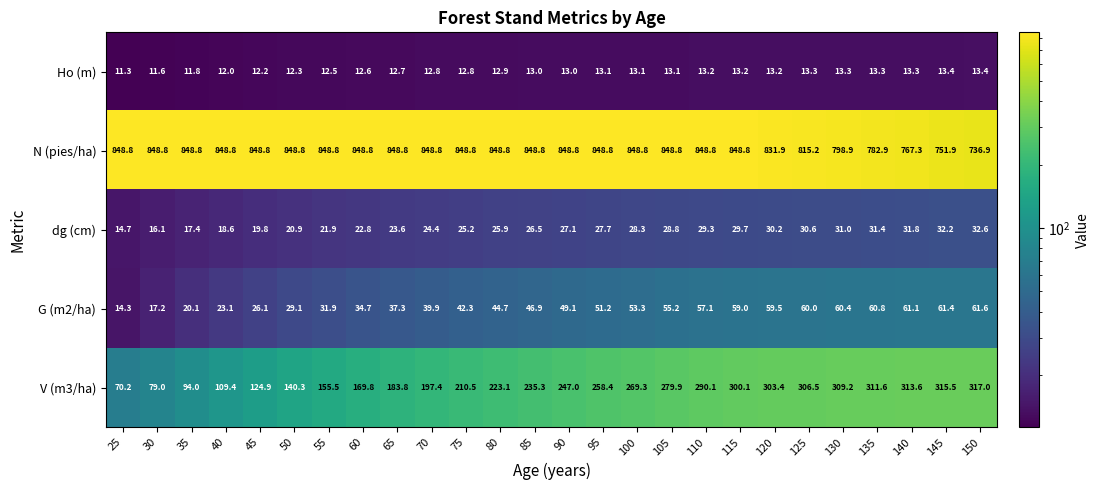

The value of V (m3/ha) at 85 is 397.3. True or false?

False